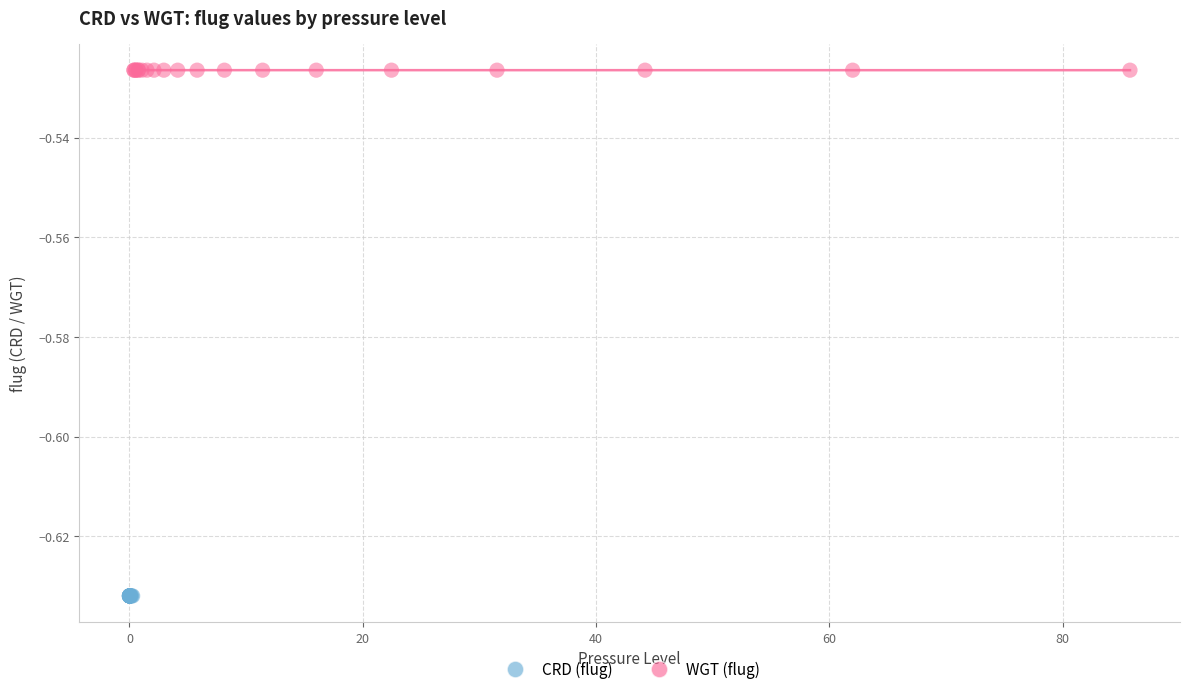

Which series reaches the minimum Y coordinate?

CRD (flug)